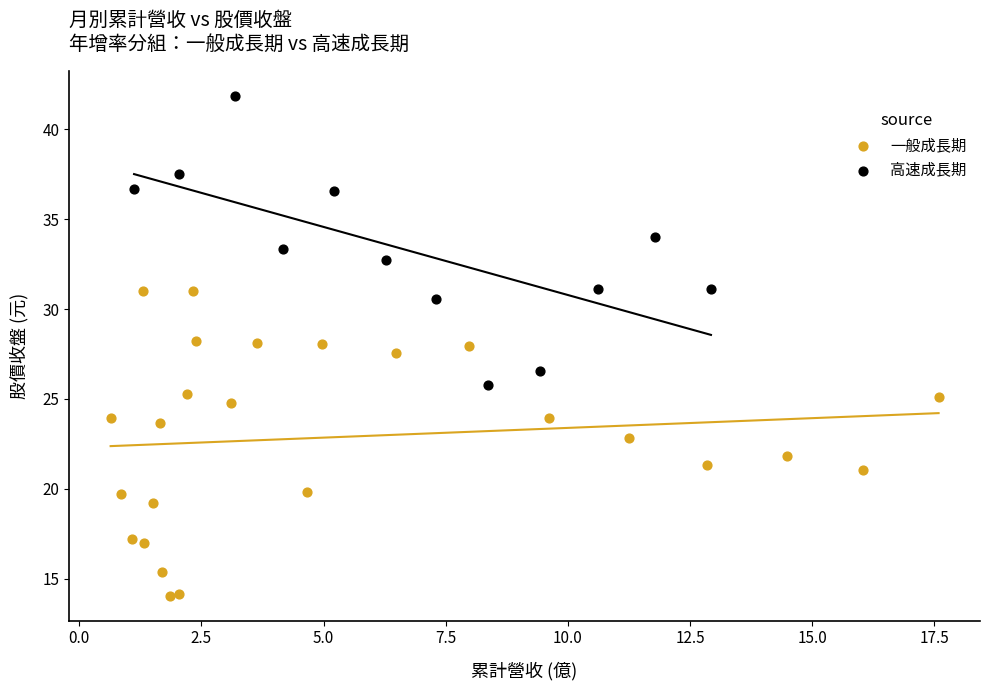

What are all the series names shown in the legend?

一般成長期, 高速成長期